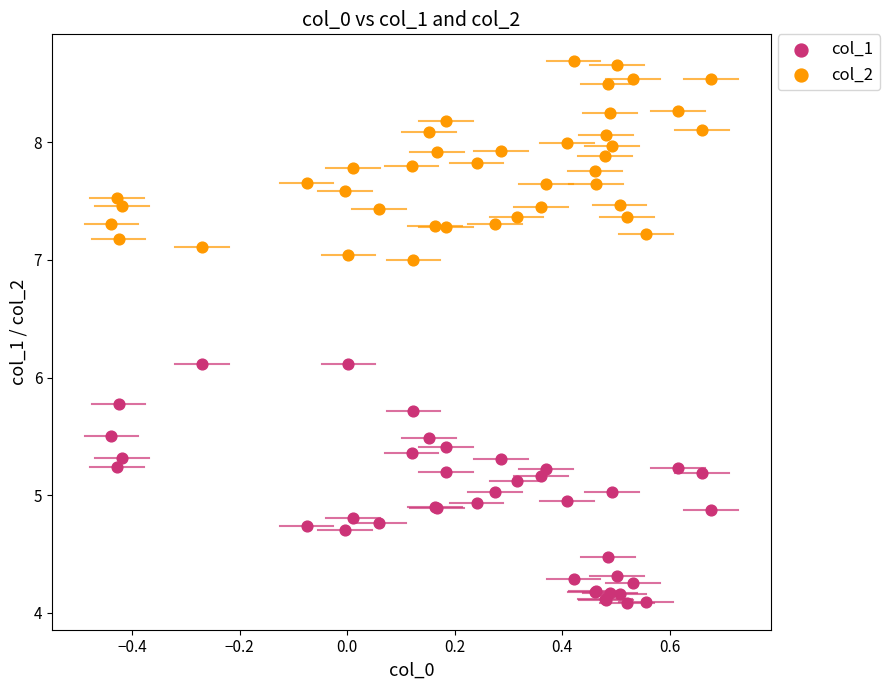

Which series contains the lowest Y value?

col_1